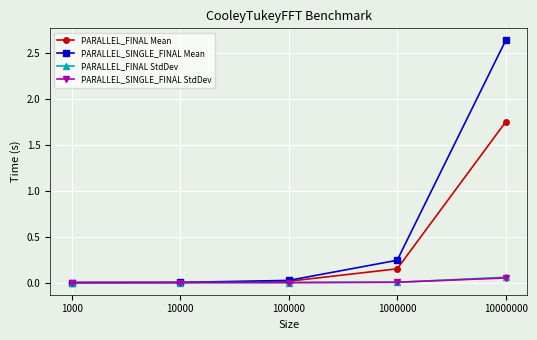

At which category is the sum across all series the highest?

10000000